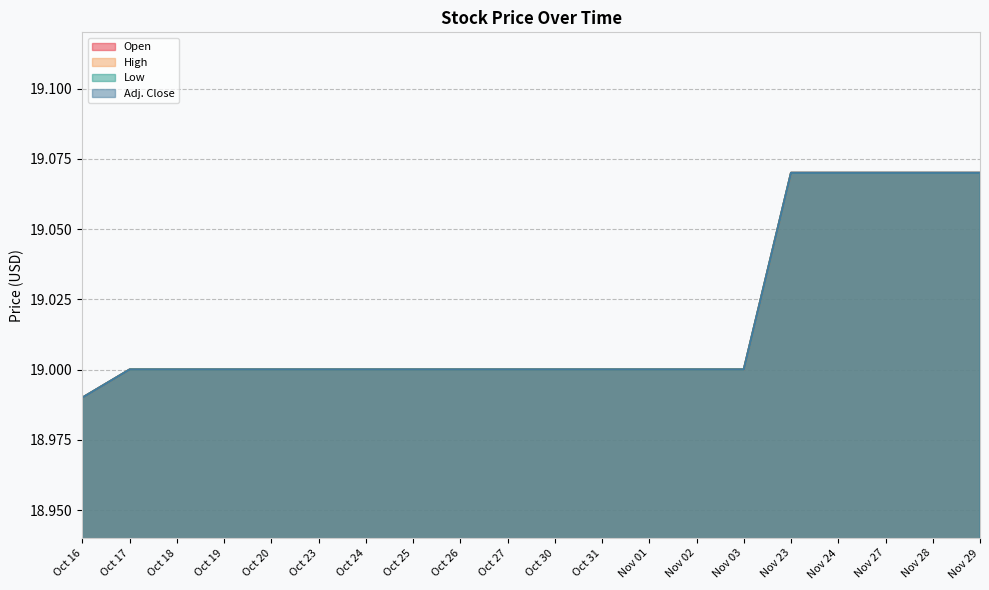

What position from the left is Oct 26?

9